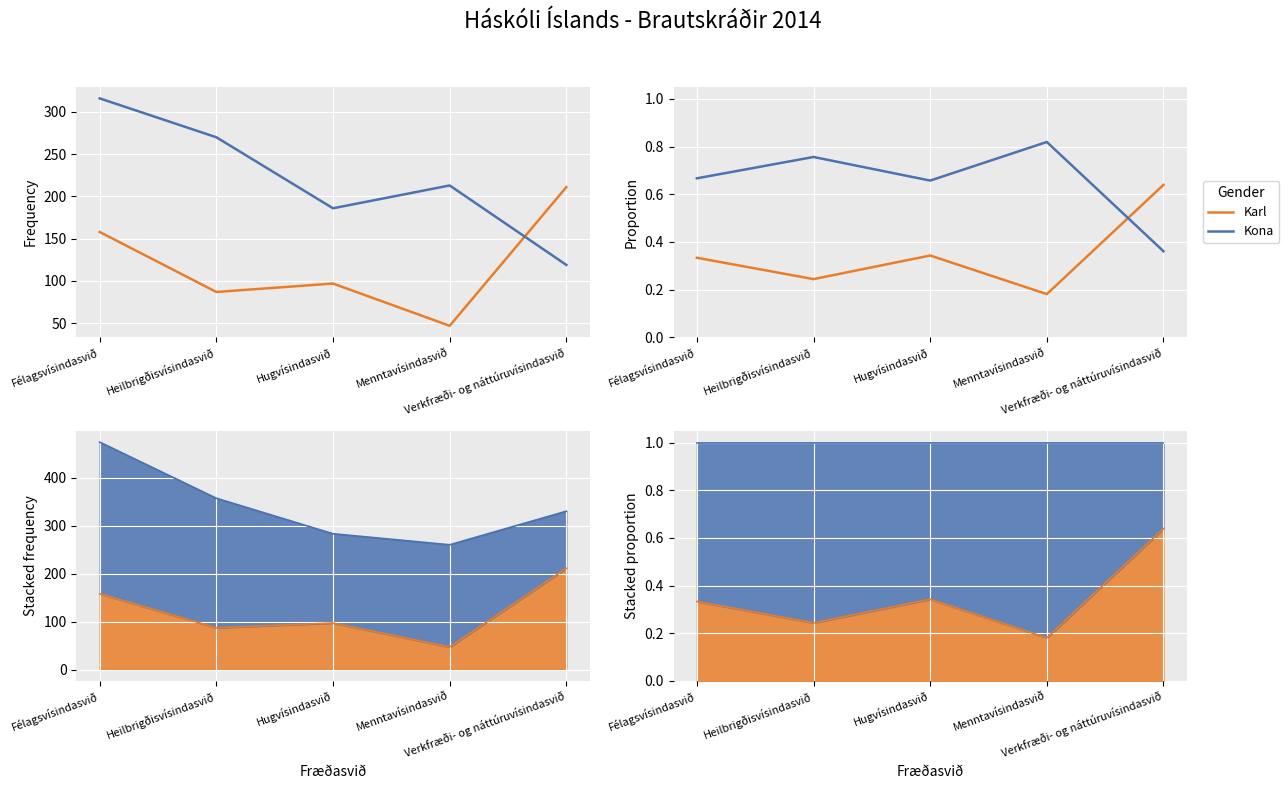

At how many categories does at least one series exceed 0?

5